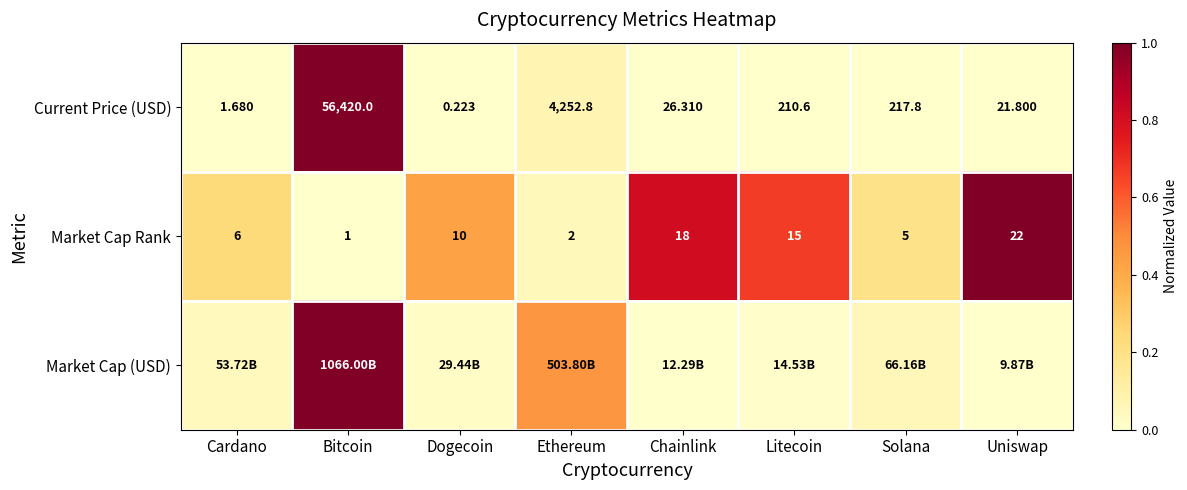

At which label does Current Price (USD) first exceed 210?

Bitcoin